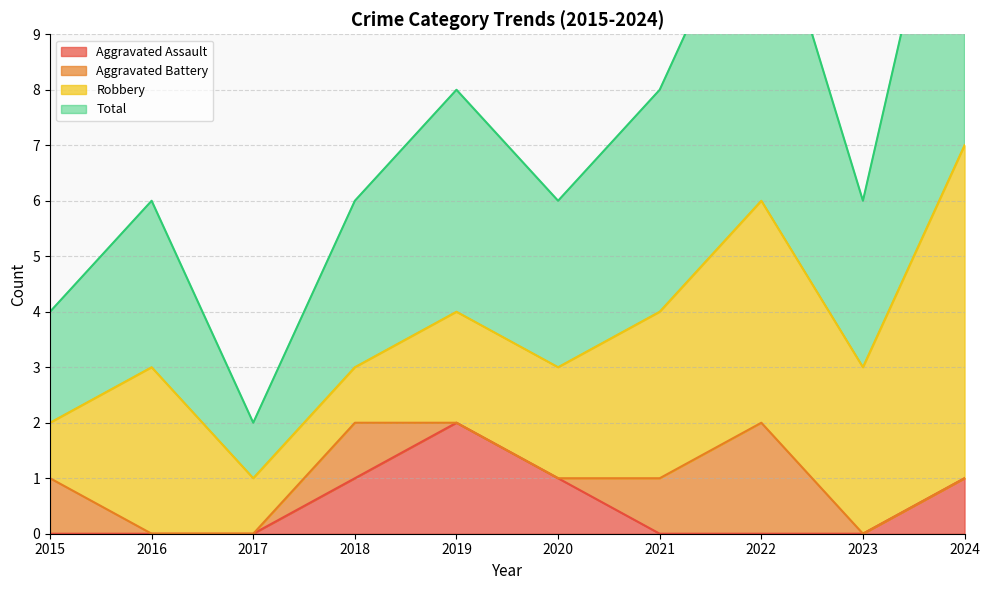

True or false: Total and Aggravated Assault intersect in this chart.

False